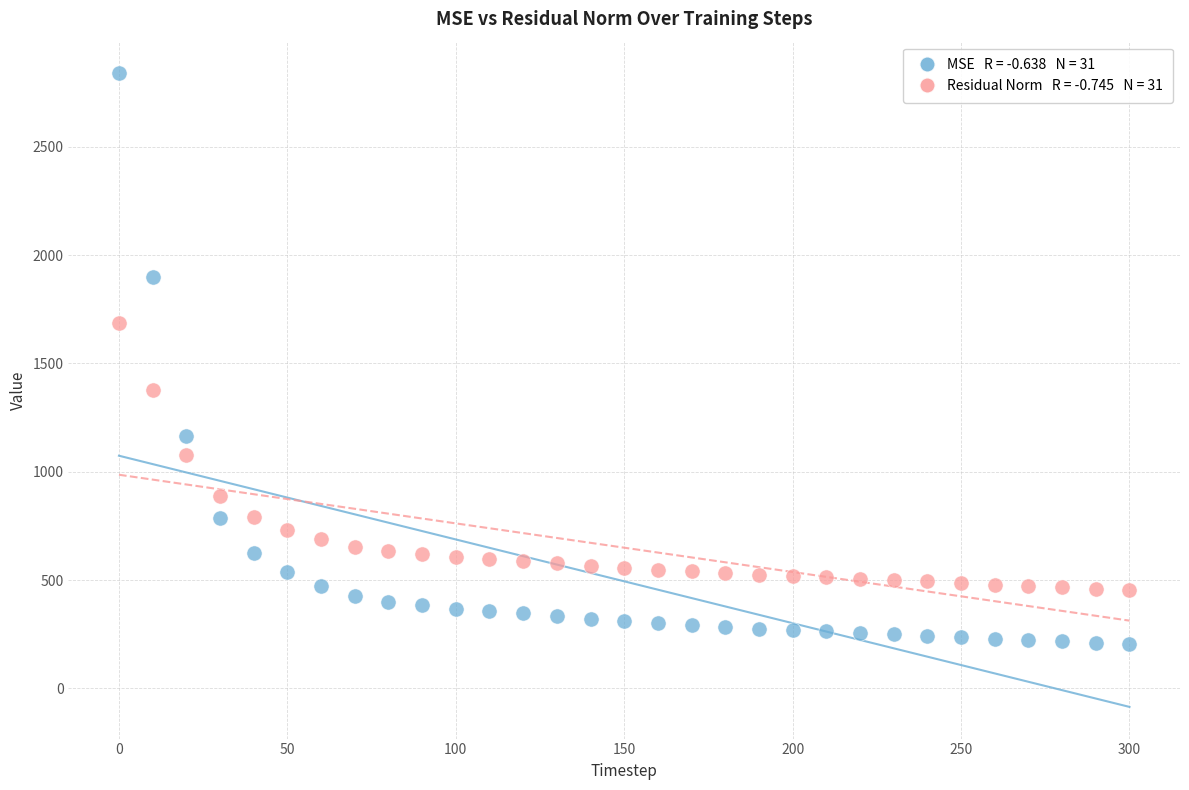

Across all data points, what is the range of X values (max minus min)?

300.0